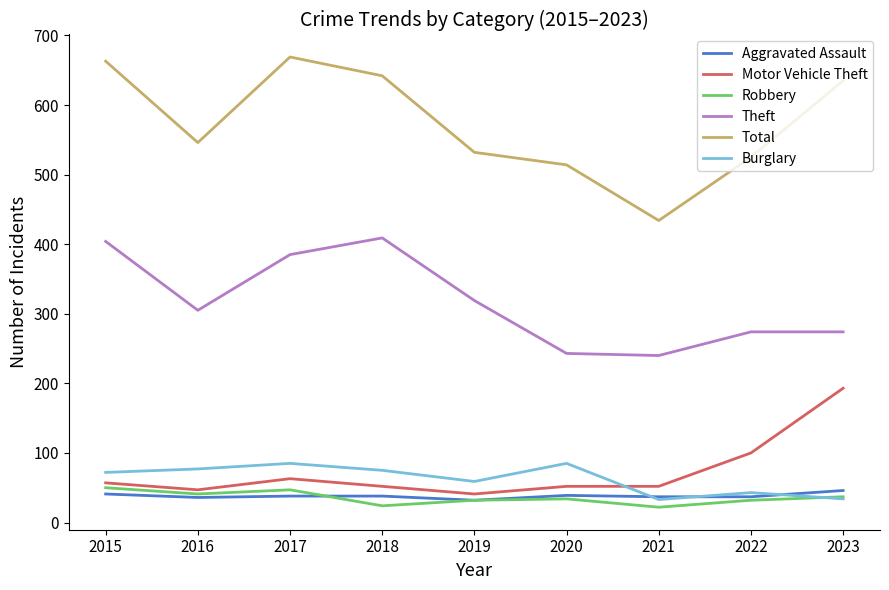

What is the greatest value displayed?

669